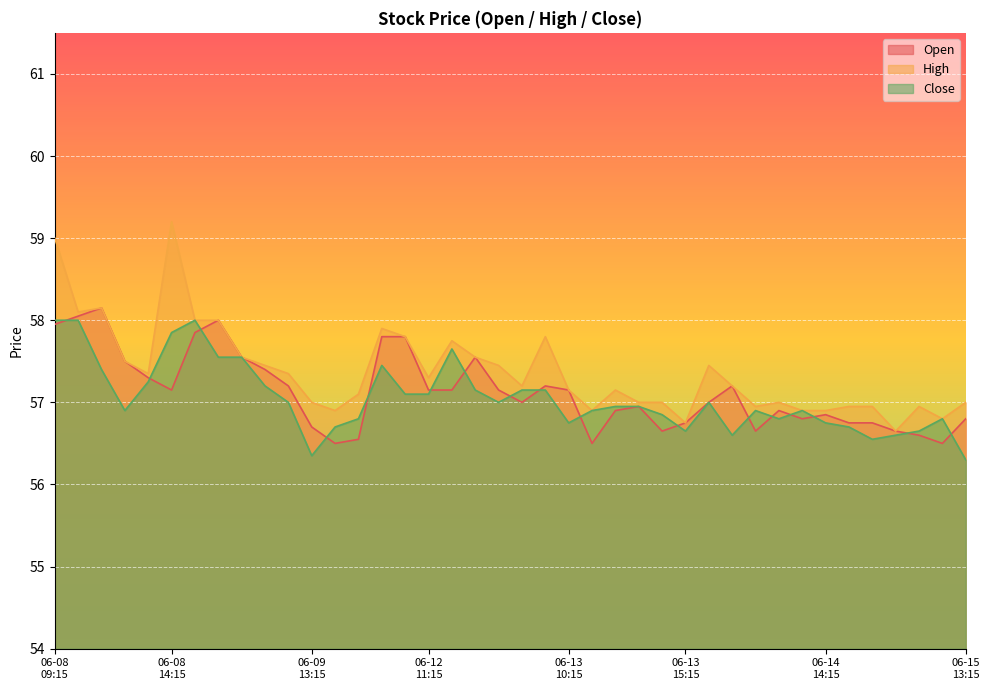

True or false: Open has a value of 56.9 at 2023-06-14 12:15.

True